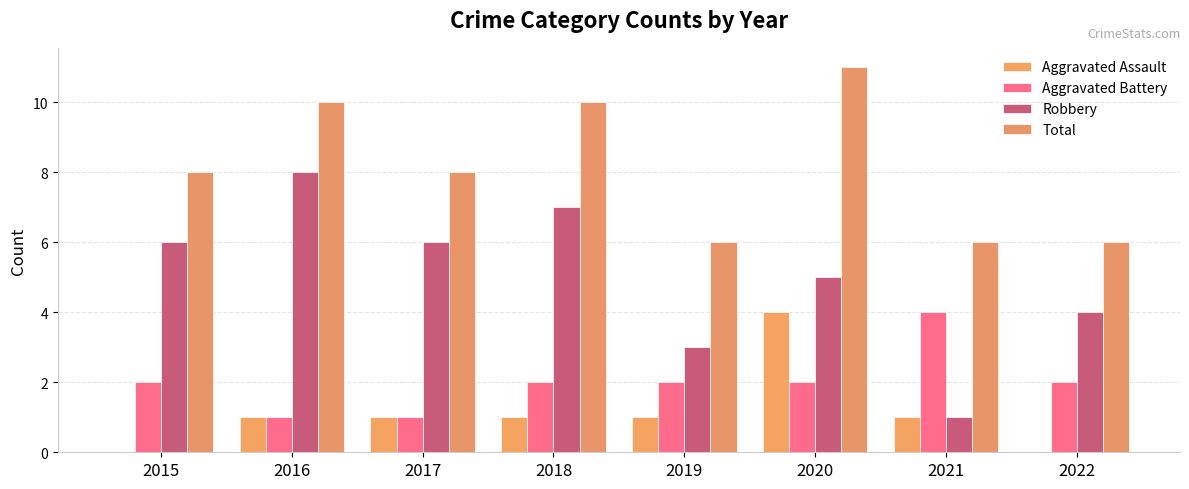

What is the sum of all Robbery values?

40